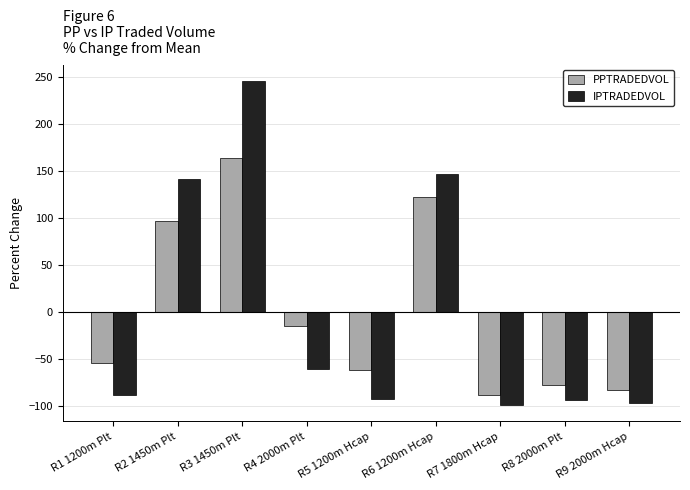

What is the label of the 8th bar from the left?

R8 2000m Plt